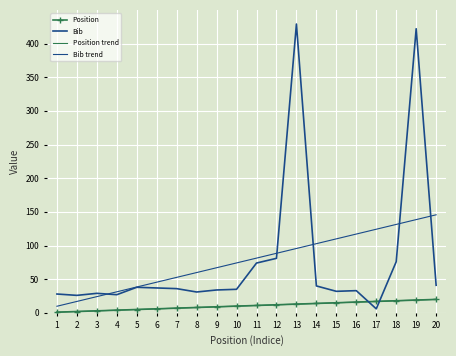

What is the value of the Position point at the 1st from the left?

1.0